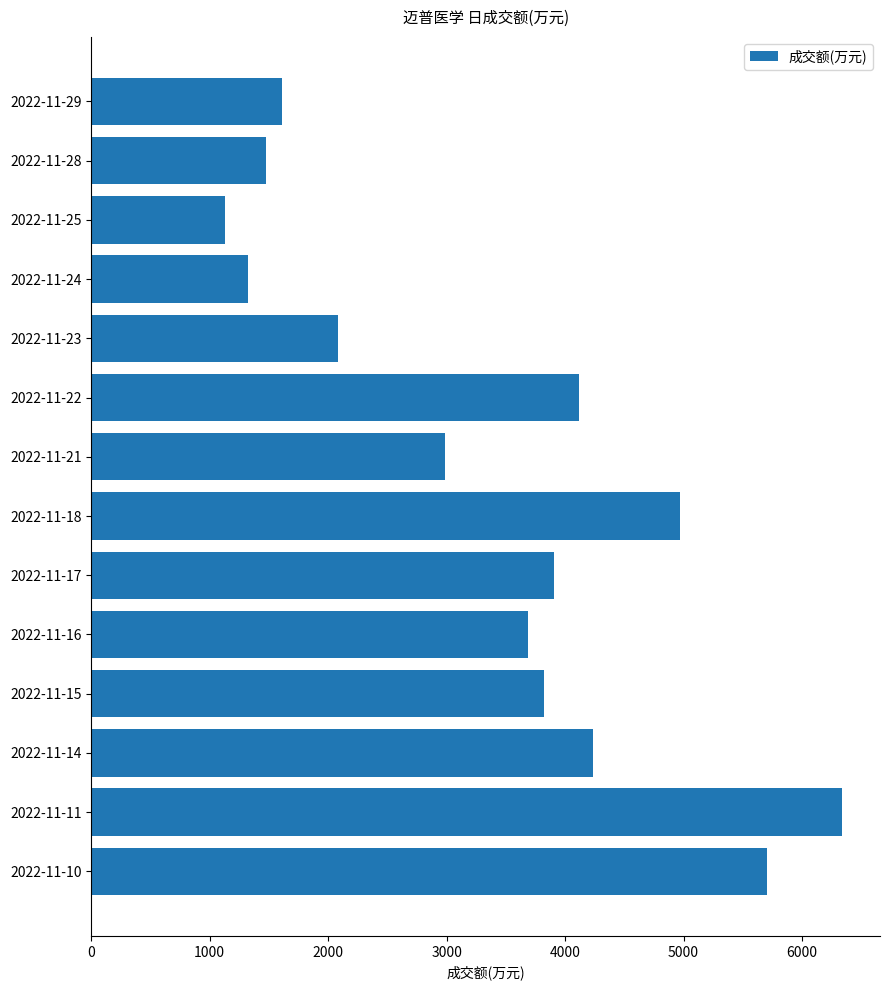

Reading top to bottom, transcribe all the data shown in this chart.

1609	1473	1130	1322	2085	4117	2983	4974	3907	3683	3819	4236	6341	5702